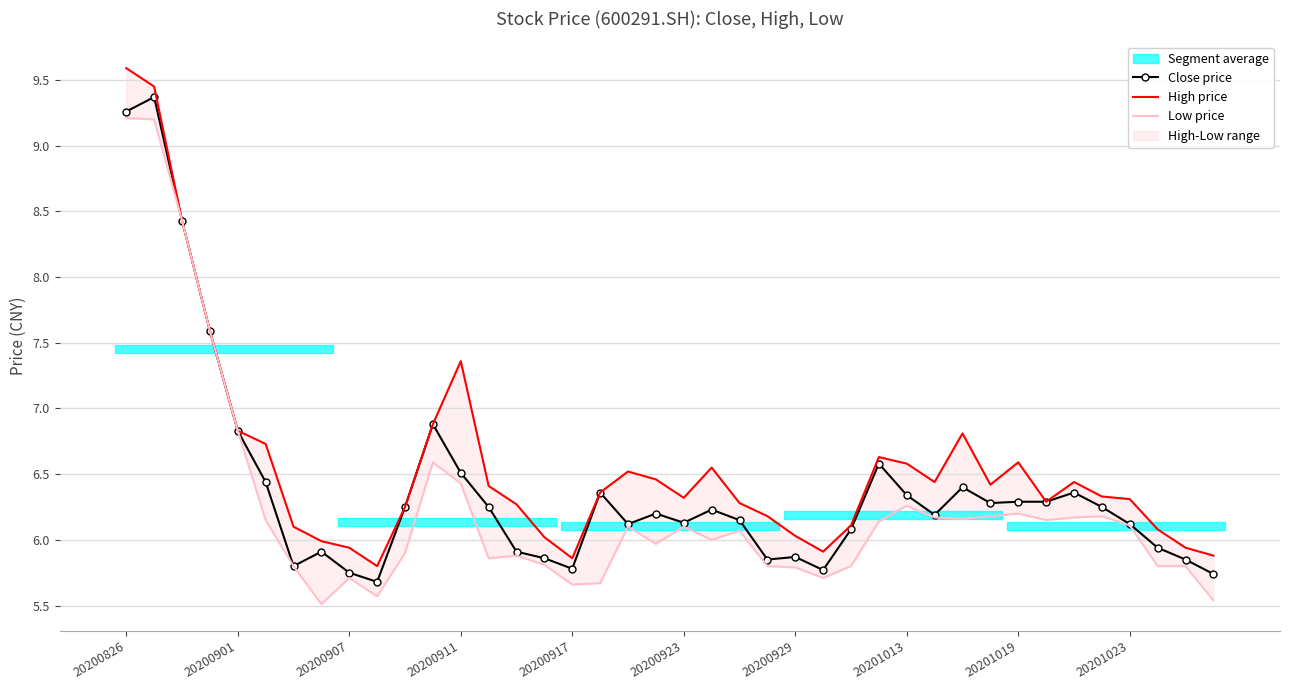

Reading left to right, extract all data points from this chart.

Close price: 9.3	9.4	8.4	7.6	6.8	6.4	5.8	5.9	5.8	5.7	6.2	6.9	6.5	6.2	5.9	5.9	5.8	6.4	6.1	6.2	6.1	6.2	6.2	5.8	5.9	5.8	6.1	6.6	6.3	6.2	6.4	6.3	6.3	6.3	6.4	6.2	6.1	5.9	5.8	5.7
High price: 9.6	9.4	8.4	7.6	6.8	6.7	6.1	6.0	5.9	5.8	6.2	6.9	7.4	6.4	6.3	6.0	5.9	6.4	6.5	6.5	6.3	6.5	6.3	6.2	6.0	5.9	6.1	6.6	6.6	6.4	6.8	6.4	6.6	6.3	6.4	6.3	6.3	6.1	5.9	5.9
Low price: 9.2	9.2	8.4	7.6	6.8	6.2	5.8	5.5	5.7	5.6	5.9	6.6	6.4	5.9	5.9	5.8	5.7	5.7	6.1	6.0	6.1	6.0	6.1	5.8	5.8	5.7	5.8	6.1	6.3	6.2	6.2	6.2	6.2	6.2	6.2	6.2	6.1	5.8	5.8	5.5